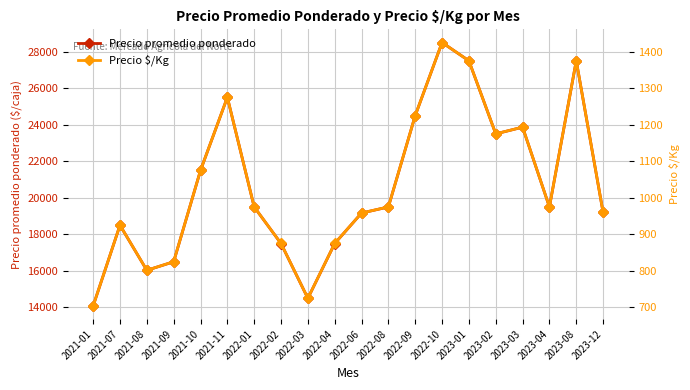

What position from the left is 2023-08?

19